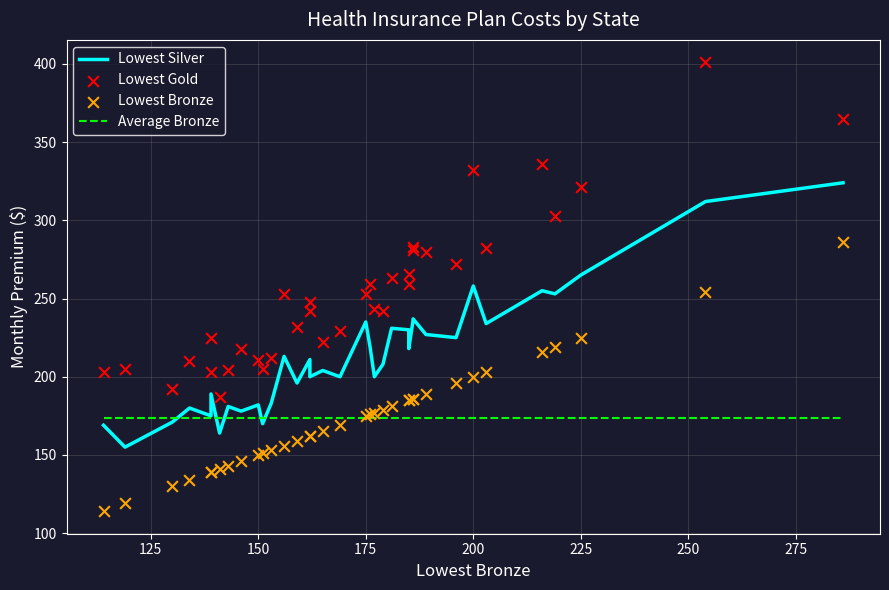

Which series has the widest spread of Y values?

Lowest Gold